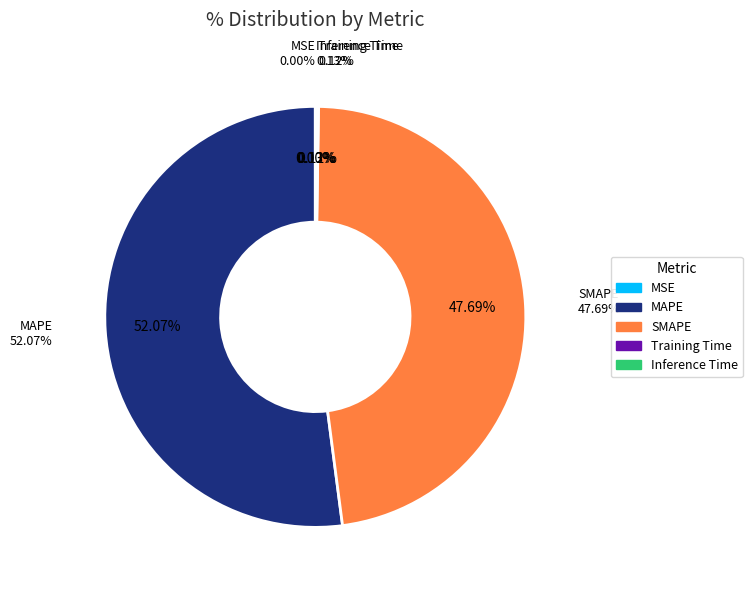

To the nearest percent, what is the combined percentage of SMAPE and Inference Time?

48%